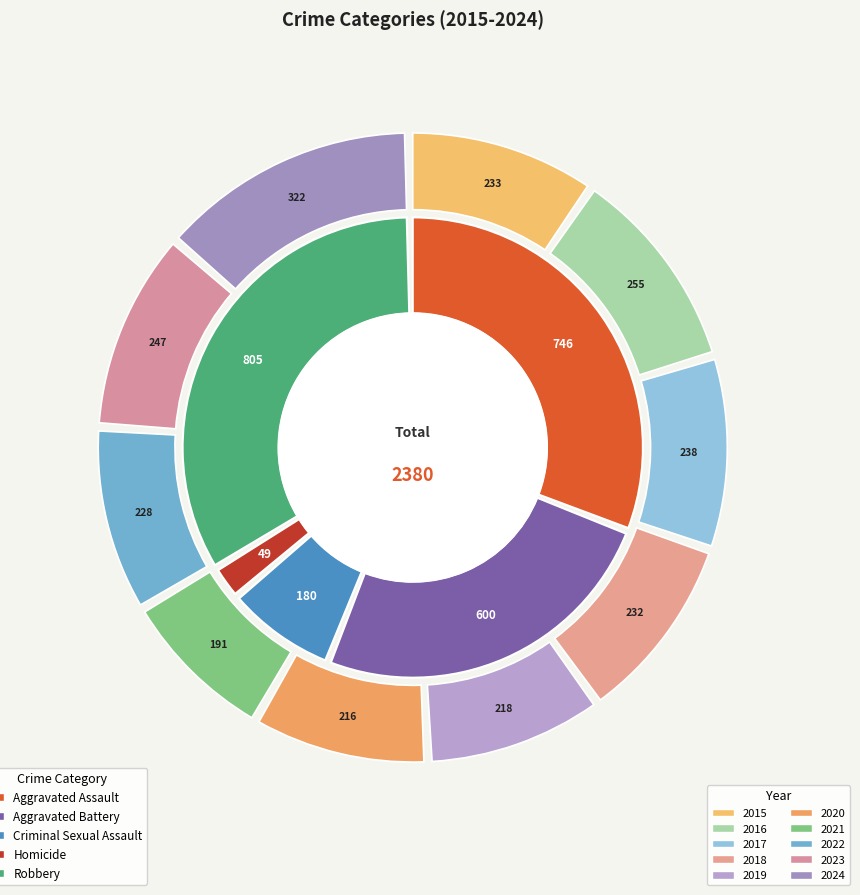

Rank the series by their maximum value, from highest to lowest.

Robbery, Aggravated Assault, Aggravated Battery, Criminal Sexual Assault, Homicide